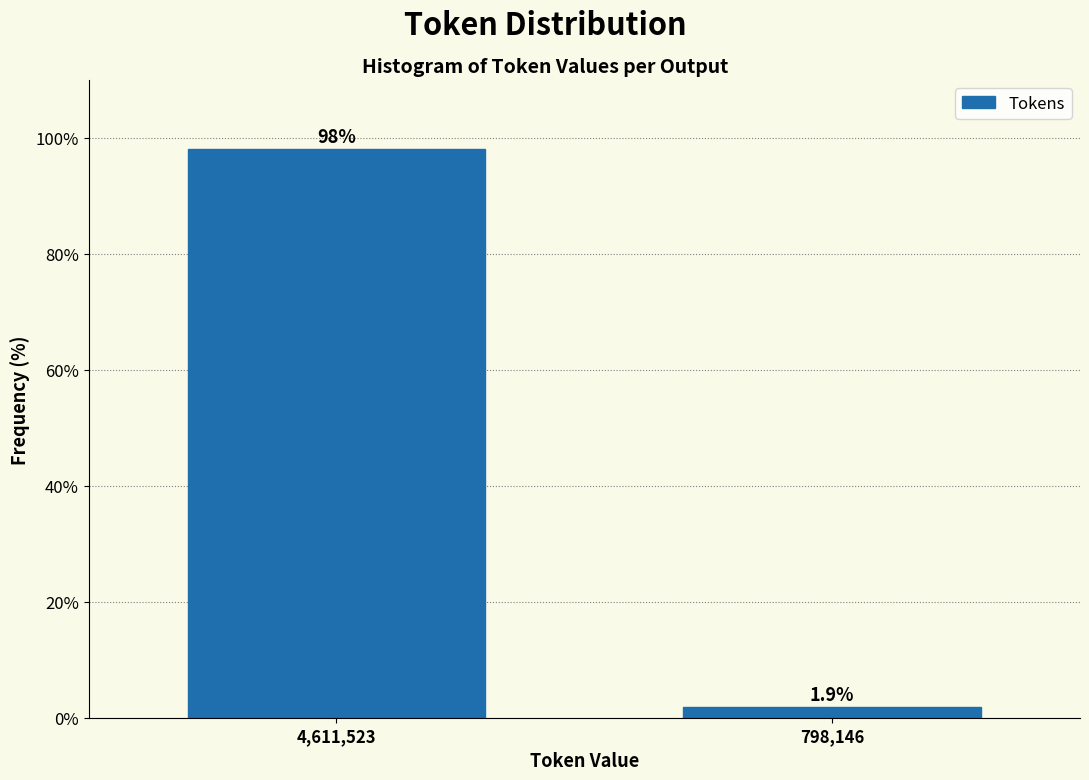

Reading left to right, extract all data points from this chart.

4,611,523=98.1	798,146=1.9